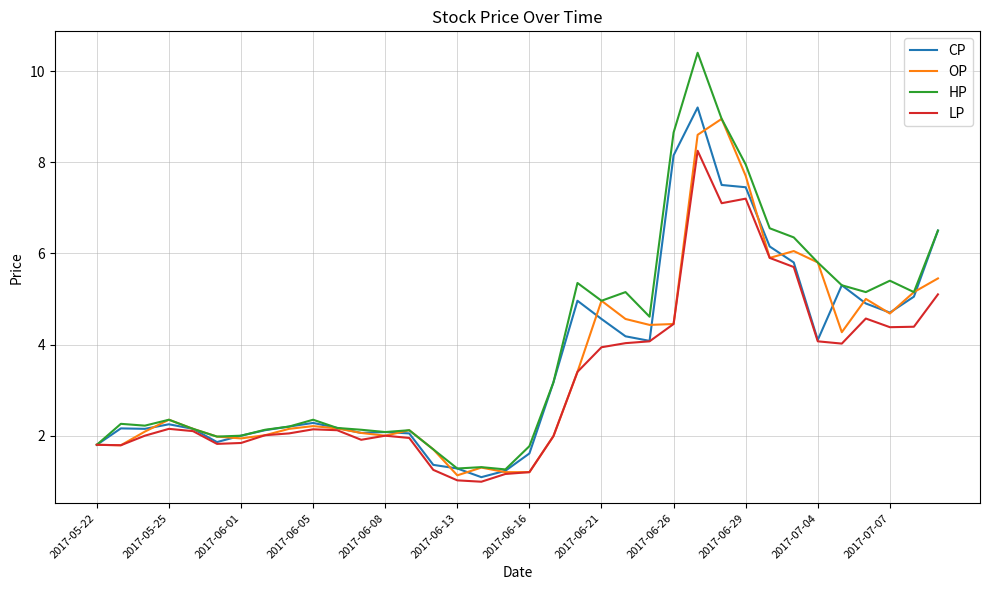

What are all the series names shown in the legend?

CP, OP, HP, LP